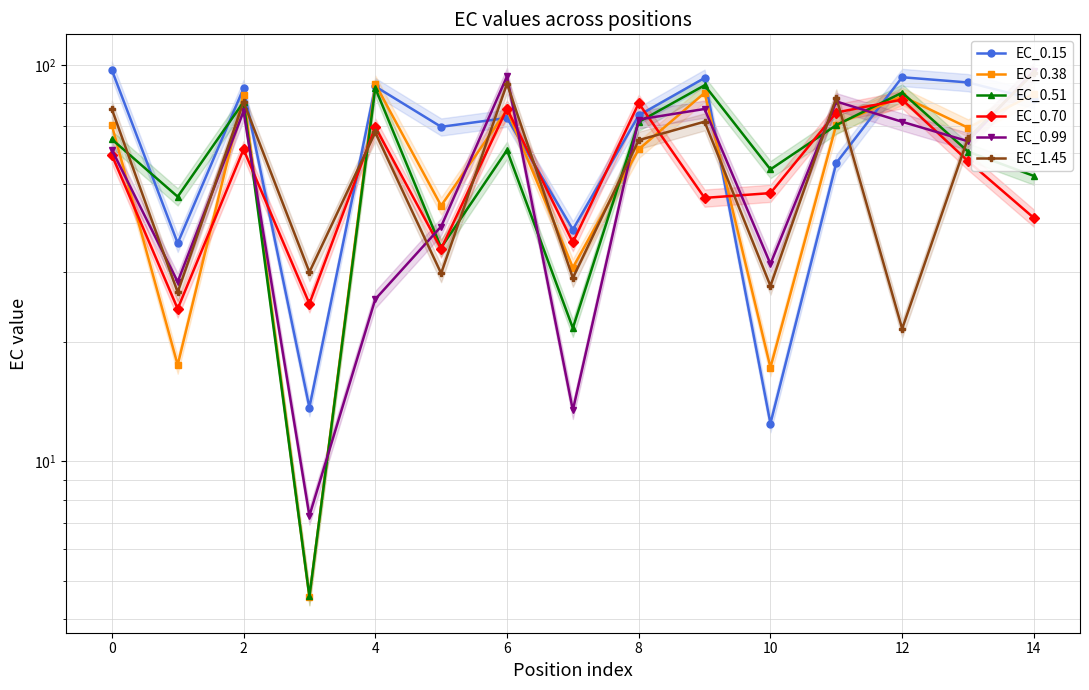

Which series has the widest spread of values?

EC_0.99